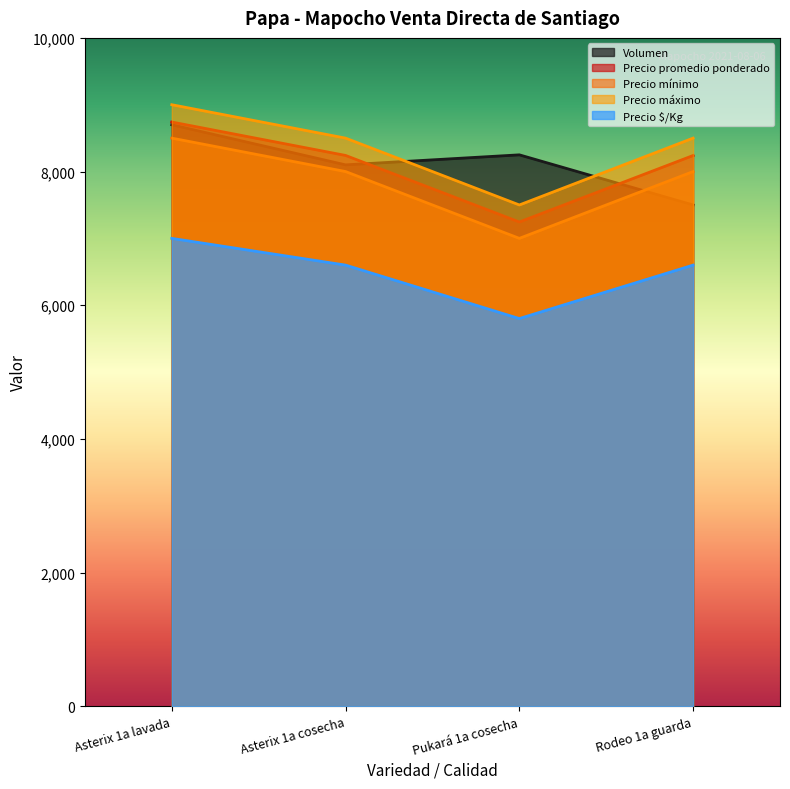

Reading left to right, list all the values displayed in this chart.

Volumen: Asterix 1a lavada=8700	Asterix 1a cosecha=8100	Pukará 1a cosecha=8250	Rodeo 1a guarda=7500
Precio promedio ponderado: Asterix 1a lavada=8741	Asterix 1a cosecha=8241	Pukará 1a cosecha=7245	Rodeo 1a guarda=8240
Precio mínimo: Asterix 1a lavada=8500	Asterix 1a cosecha=8000	Pukará 1a cosecha=7000	Rodeo 1a guarda=8000
Precio máximo: Asterix 1a lavada=9000	Asterix 1a cosecha=8500	Pukará 1a cosecha=7500	Rodeo 1a guarda=8500
Precio $/Kg: Asterix 1a lavada=7000	Asterix 1a cosecha=6600	Pukará 1a cosecha=5800	Rodeo 1a guarda=6600